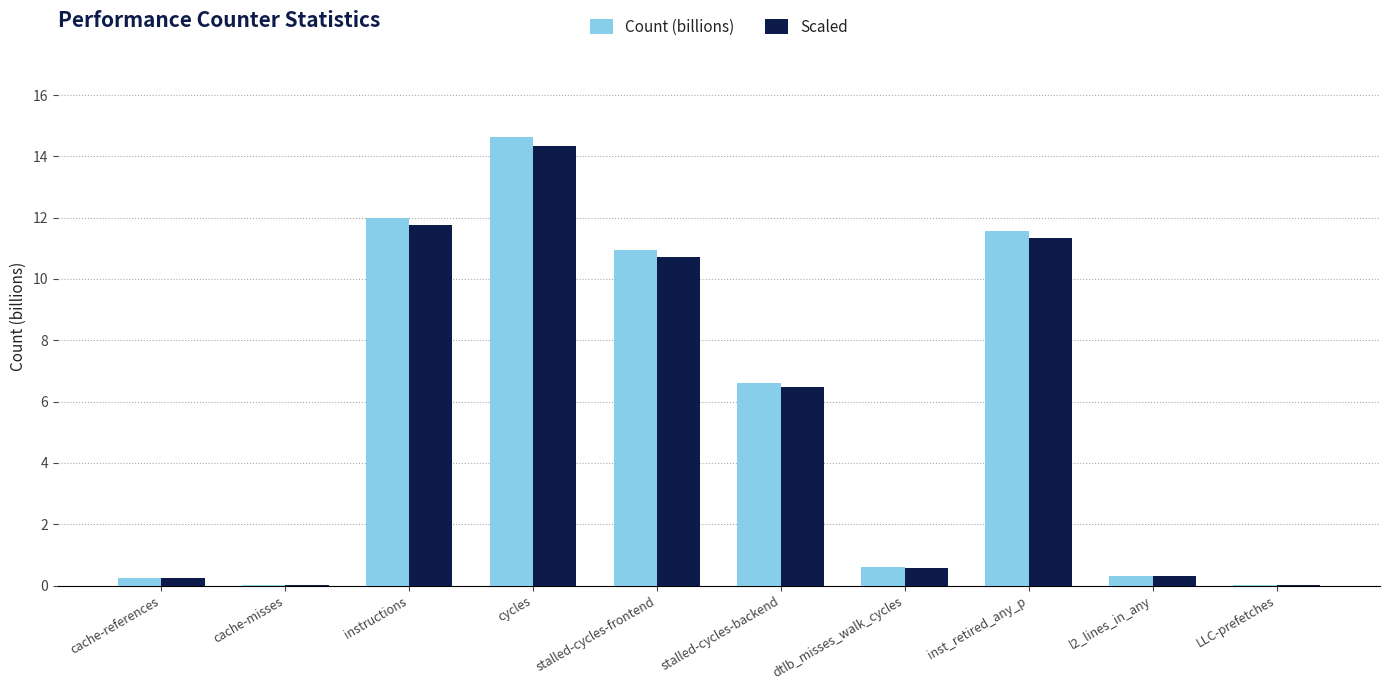

What is the sum of the Scaled values at instructions and cycles?

26.1